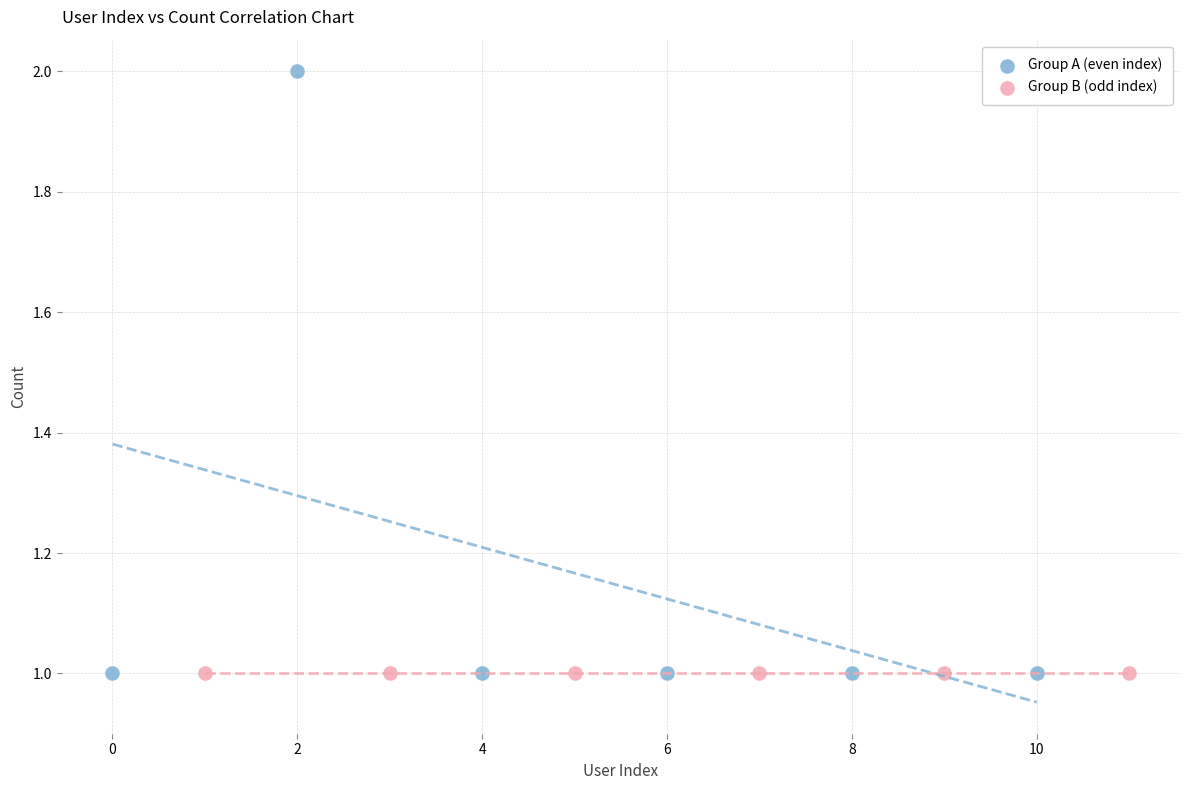

Which series contains the highest Y value?

Group A (even index)